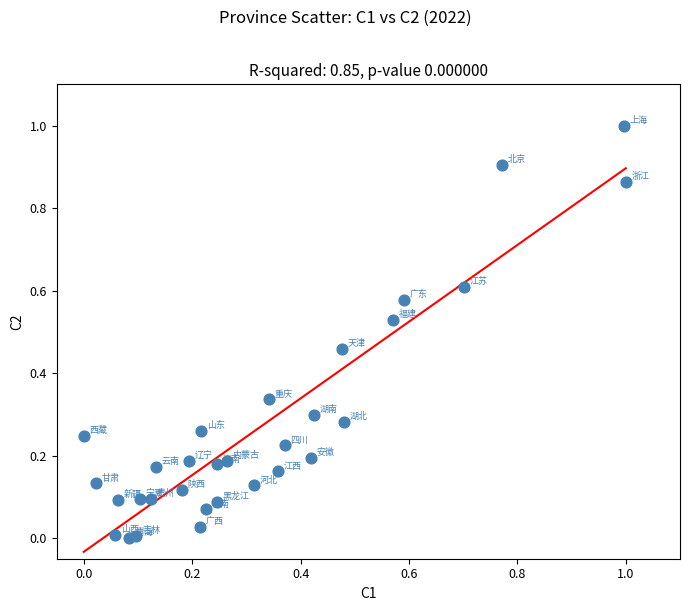

What is the range of Y values (max minus min)?

1.0